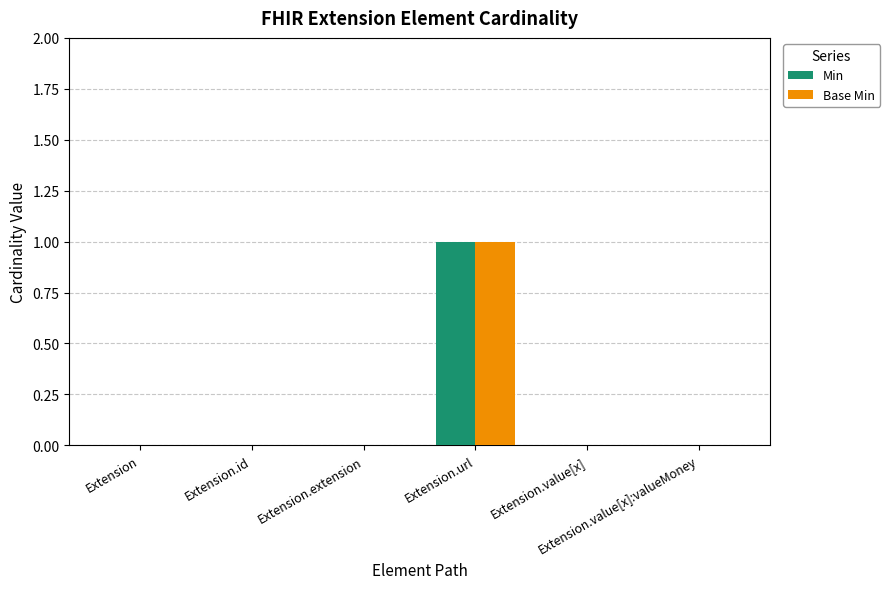

Are the bars grouped side by side (vs. stacked)?

Yes